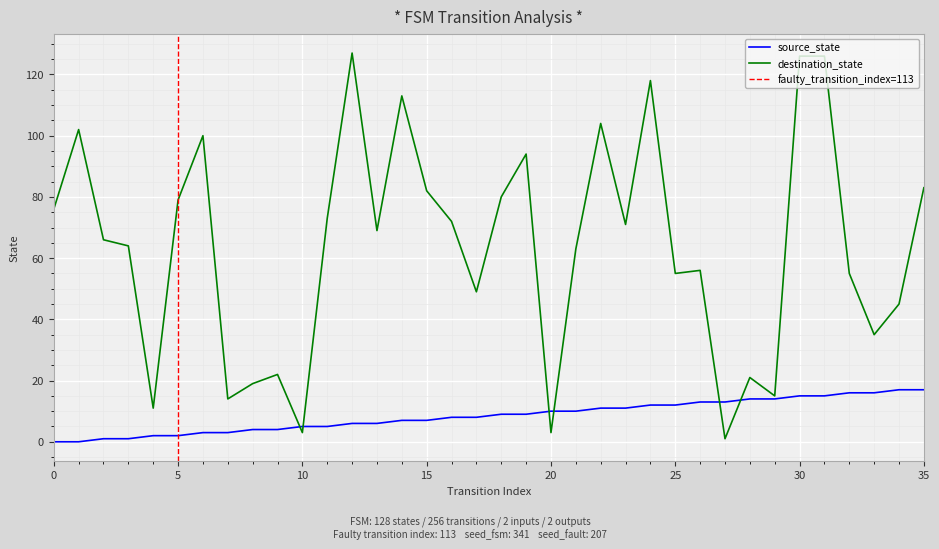

How many series are shown in this chart?

2